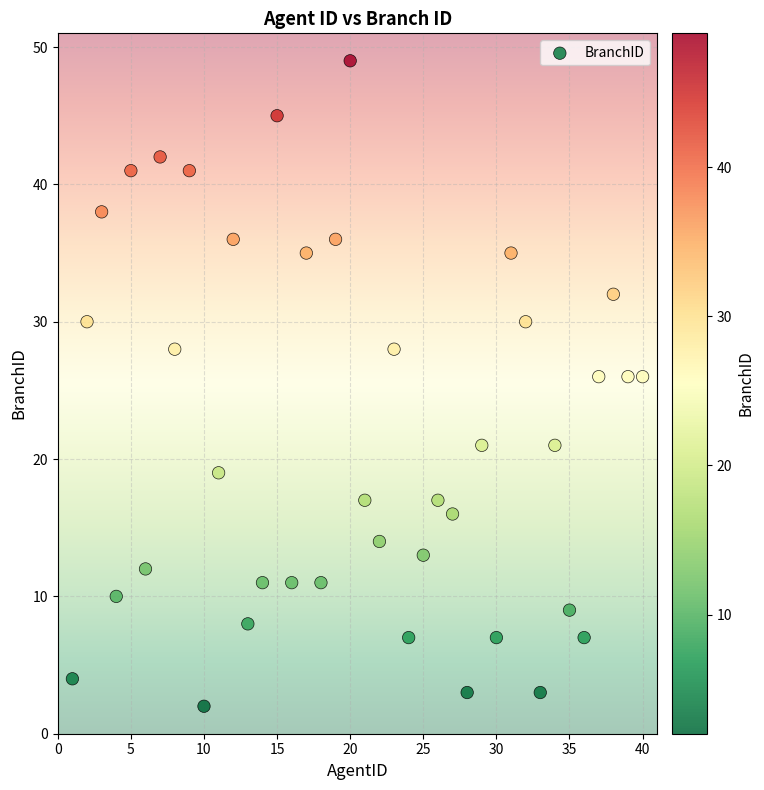

What is the range of X values (max minus min)?

39